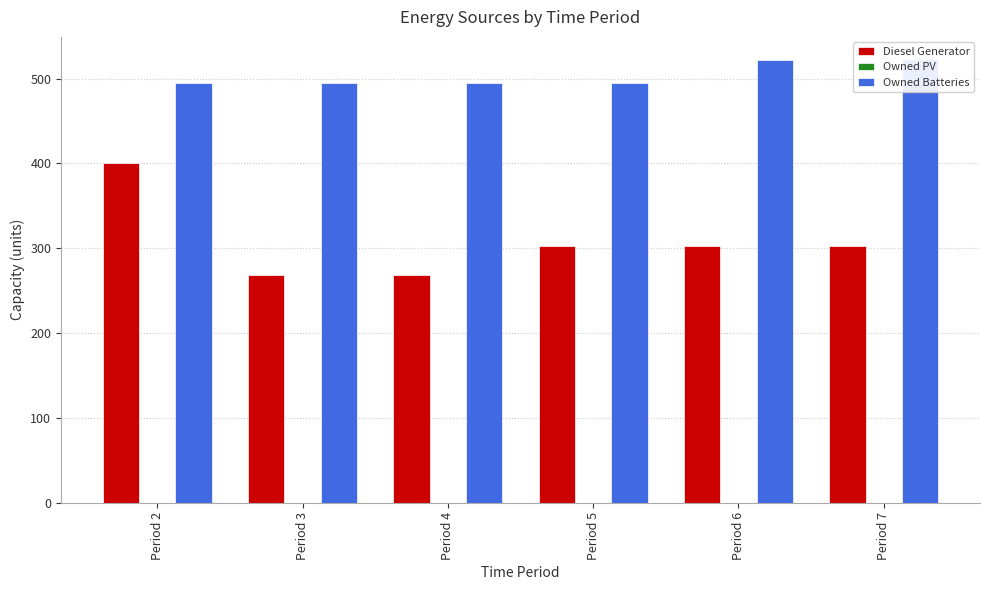

The value of Owned Batteries at Period 5 is 495.0. True or false?

True